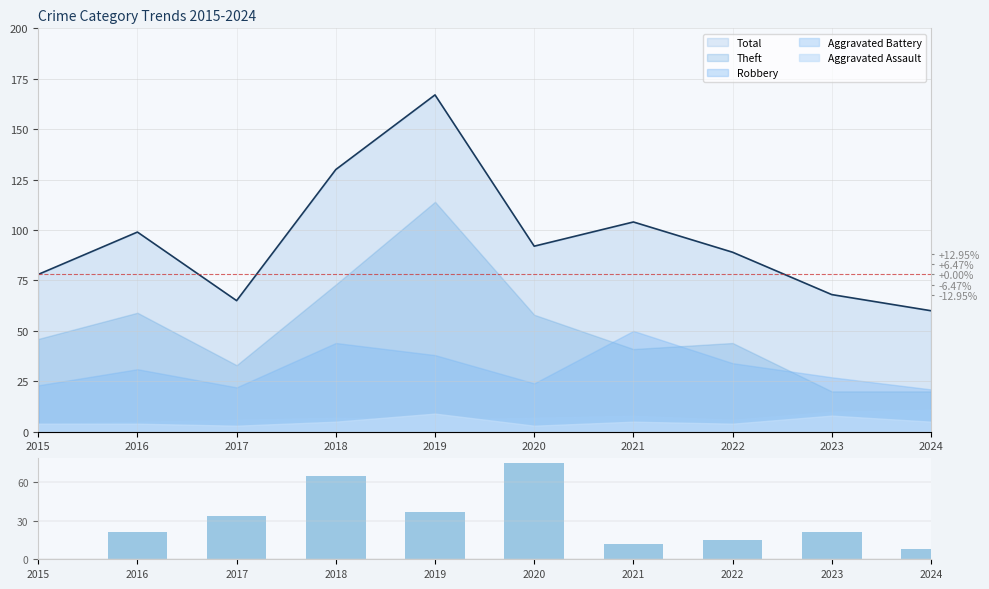

True or false: the data shows 7 at 2023.

False